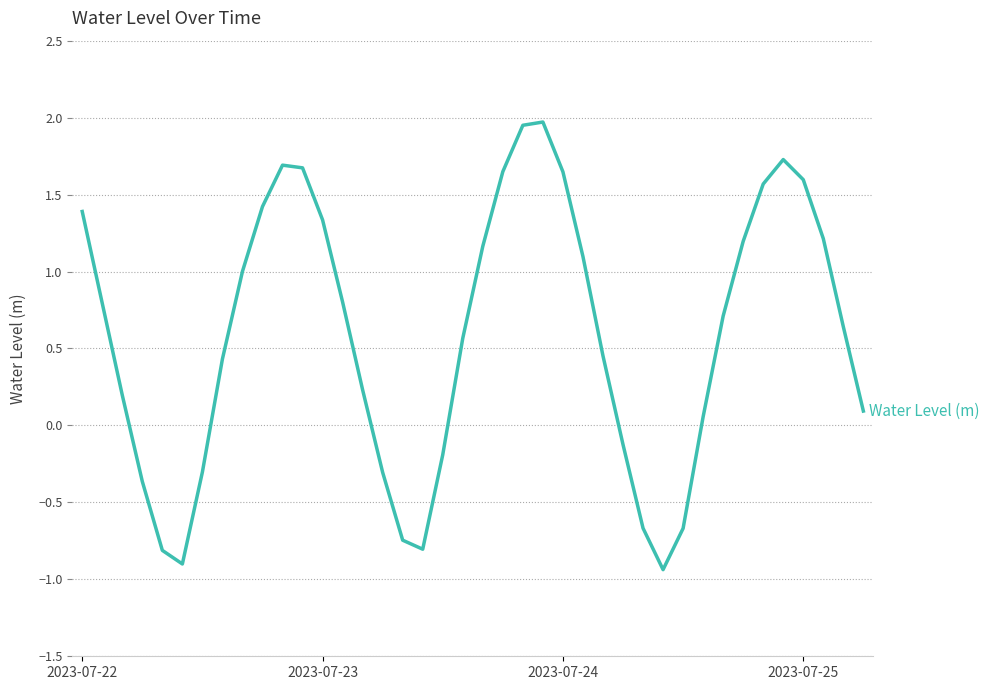

What is the difference between the maximum and minimum values?

2.9